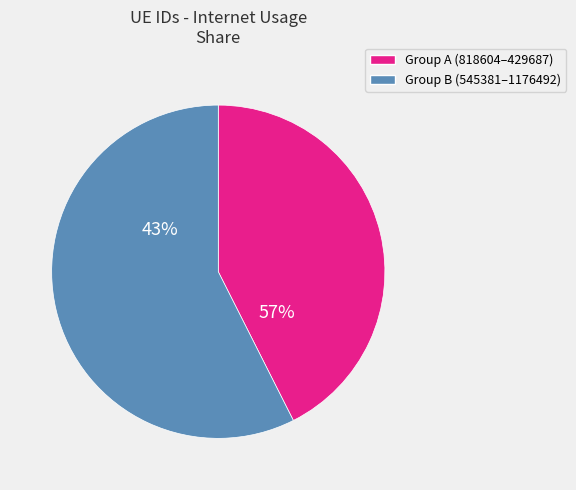

Is 445651 the majority of the pie?

No